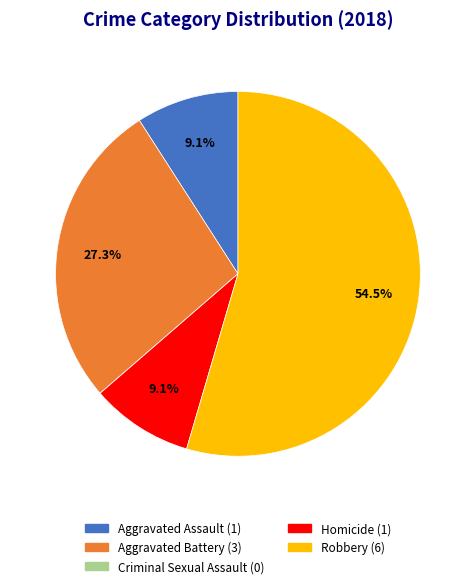

Is Robbery the majority of the pie?

Yes